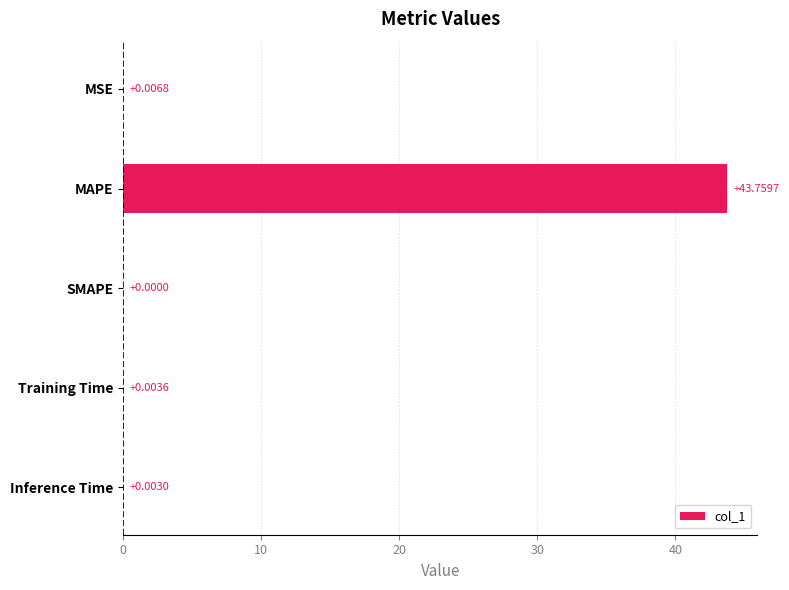

How many categories are shown in the chart?

5